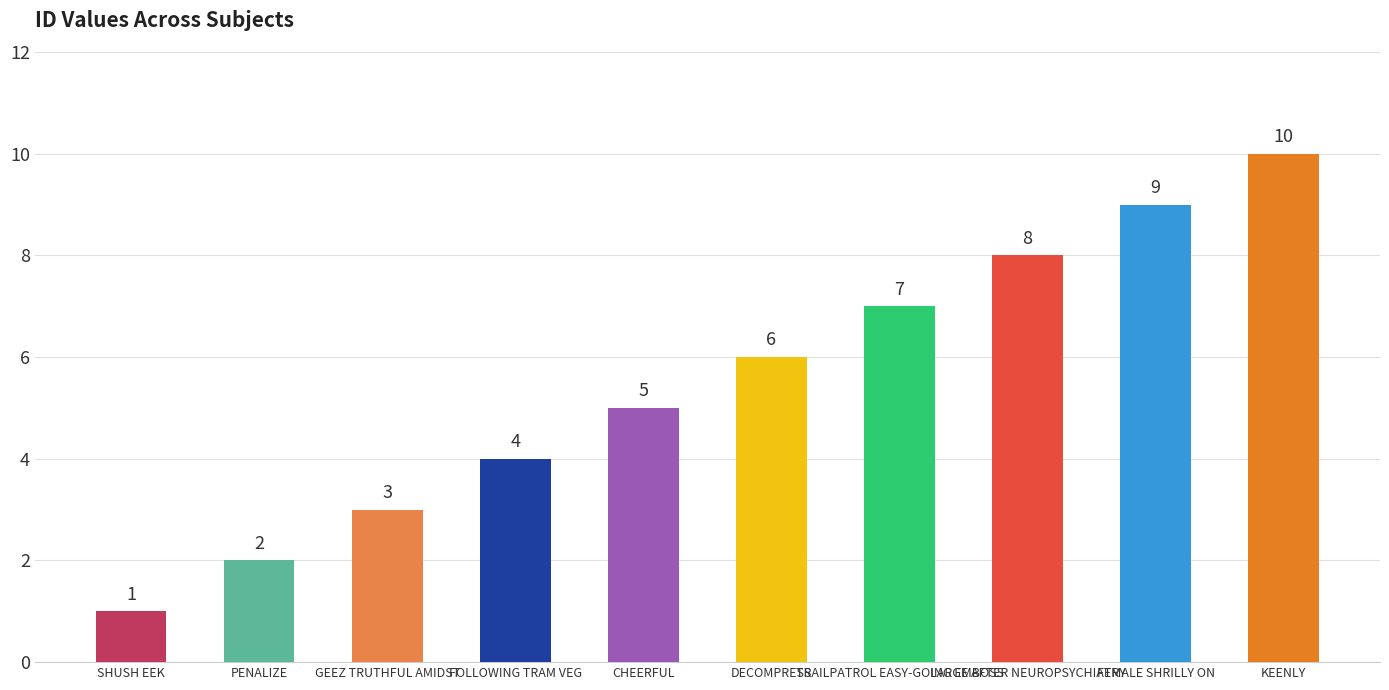

What is the label of the 5th bar from the right?

DECOMPRESS